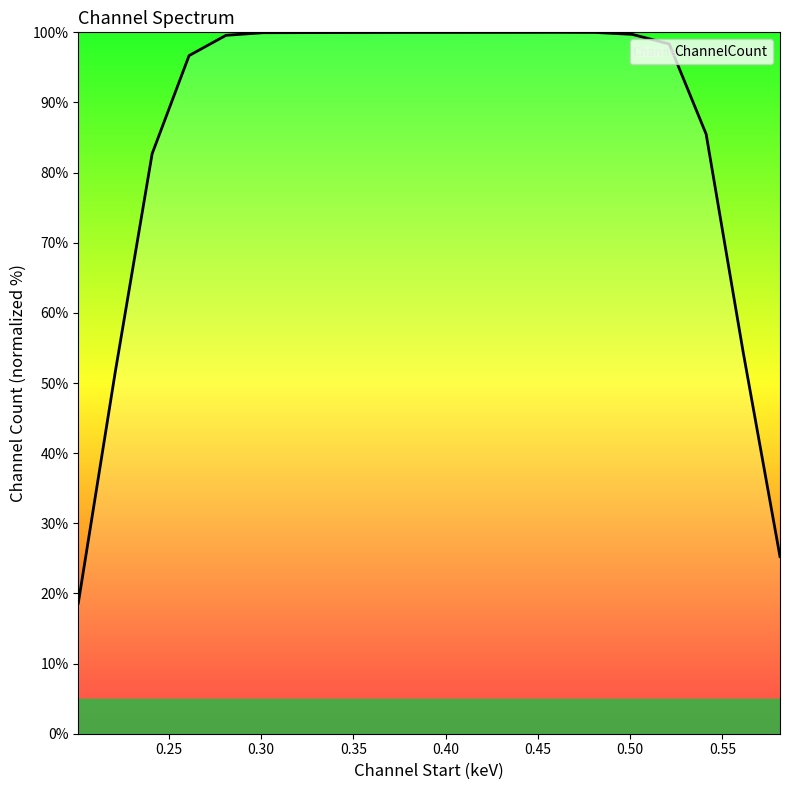

Does the chart display data point markers on the line(s)?

No